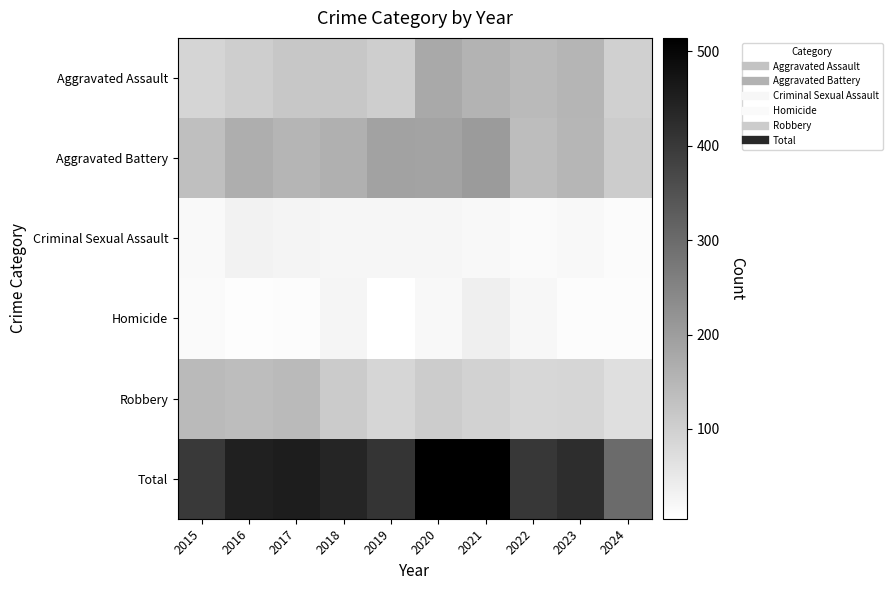

Reading left to right, list all the values displayed in this chart.

Aggravated Assault: 2015=89	2016=103	2017=118	2018=118	2019=103	2020=176	2021=157	2022=143	2023=153	2024=100
Aggravated Battery: 2015=133	2016=168	2017=154	2018=163	2019=190	2020=188	2021=205	2022=137	2023=152	2024=107
Criminal Sexual Assault: 2015=18	2016=32	2017=28	2018=23	2019=24	2020=24	2021=19	2022=16	2023=19	2024=13
Homicide: 2015=15	2016=10	2017=11	2018=26	2019=5	2020=19	2021=37	2022=22	2023=12	2024=12
Robbery: 2015=143	2016=137	2017=144	2018=110	2019=88	2020=107	2021=95	2022=85	2023=88	2024=69
Total: 2015=398	2016=450	2017=455	2018=440	2019=410	2020=514	2021=513	2022=403	2023=424	2024=301